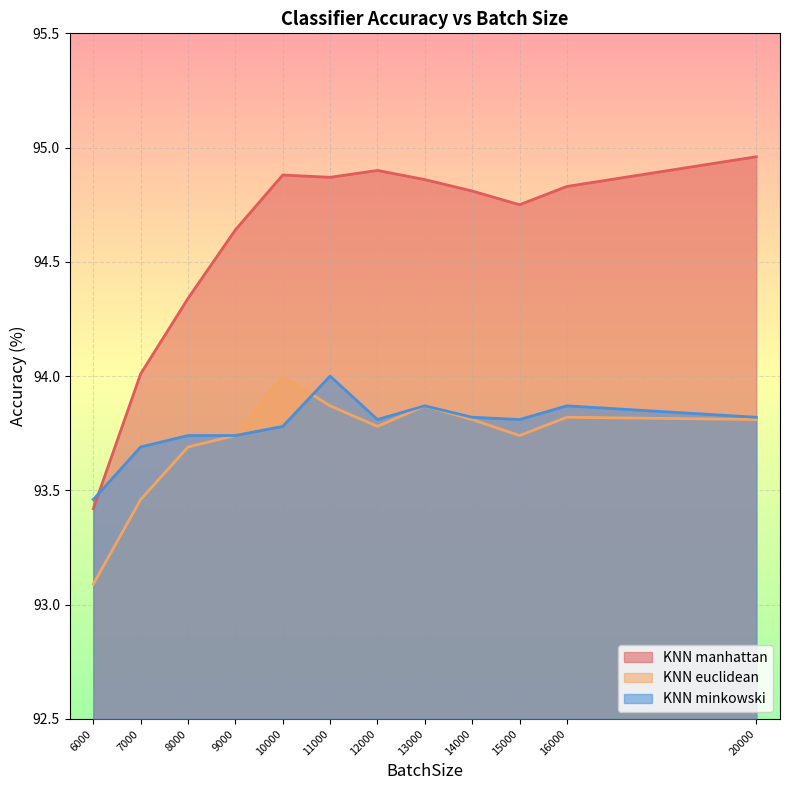

True or false: KNN manhattan and KNN euclidean intersect in this chart.

False